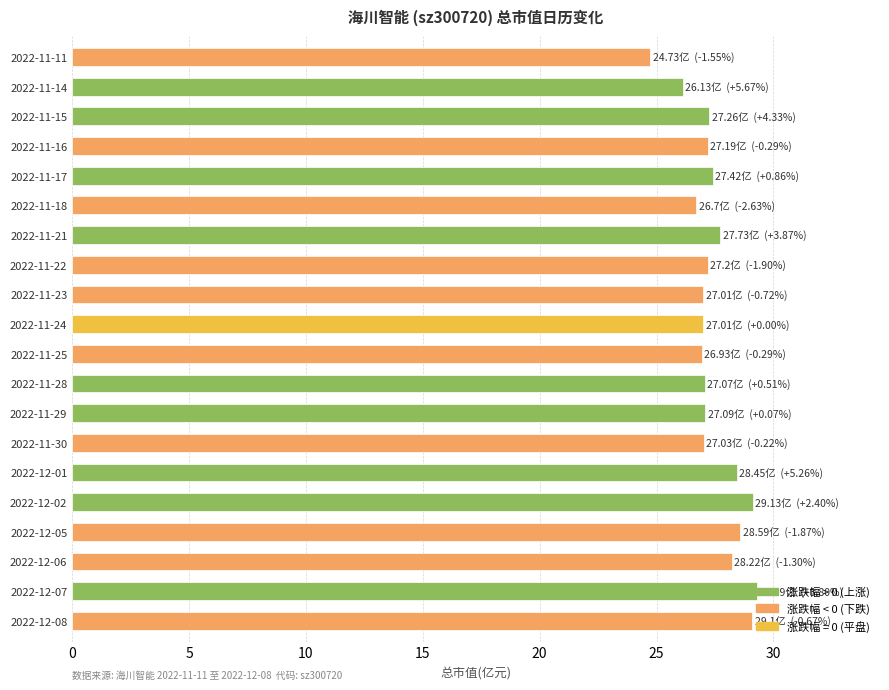

The chart shows a value of 27.7 at 2022-11-21. True or false?

True